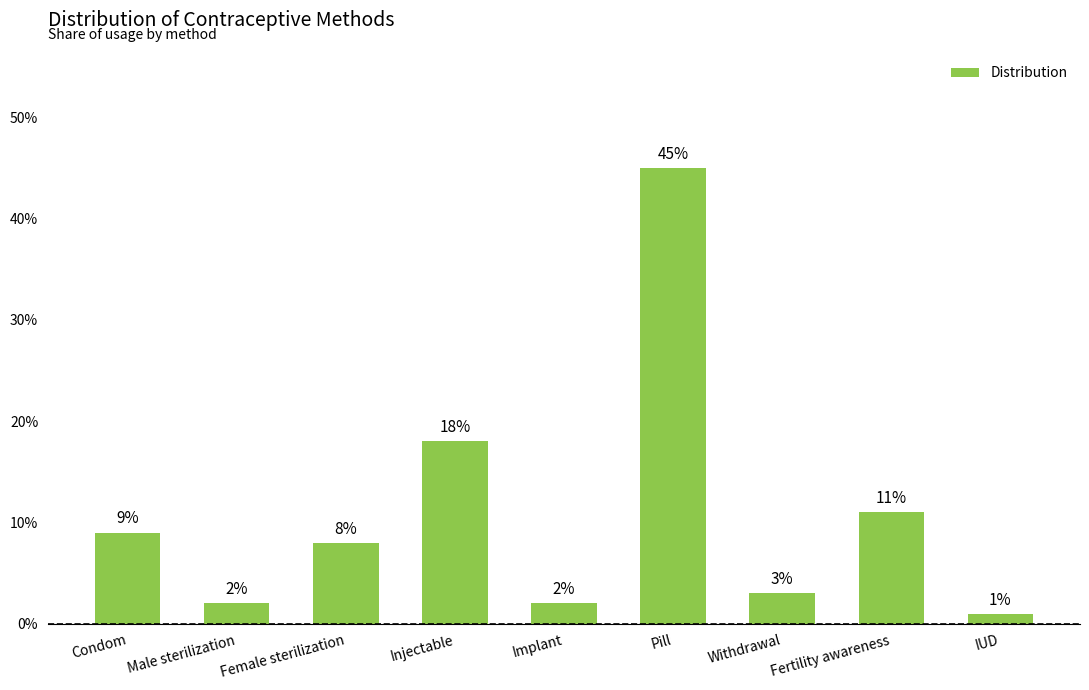

Does the chart contain any negative values?

No